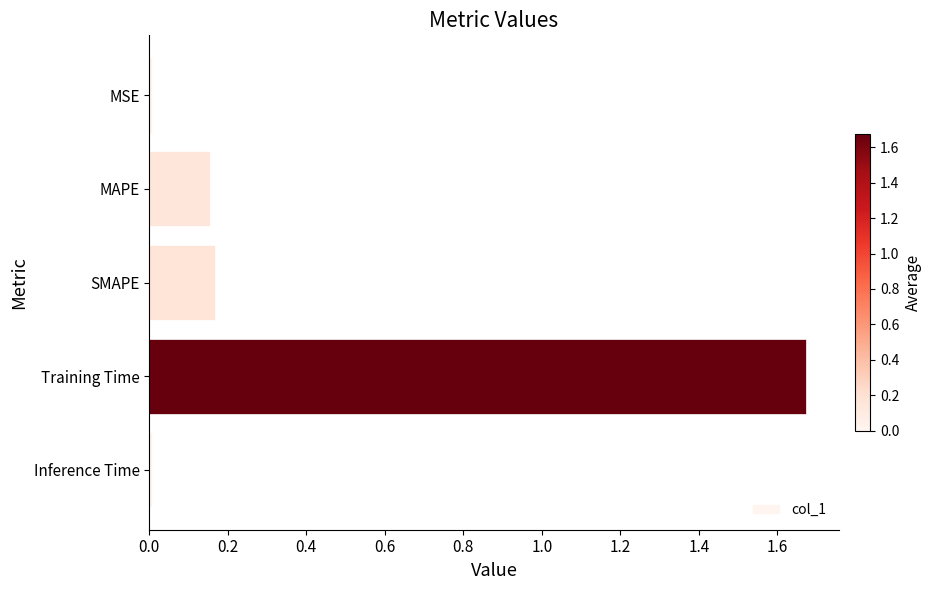

The value at SMAPE is 0.3. True or false?

False